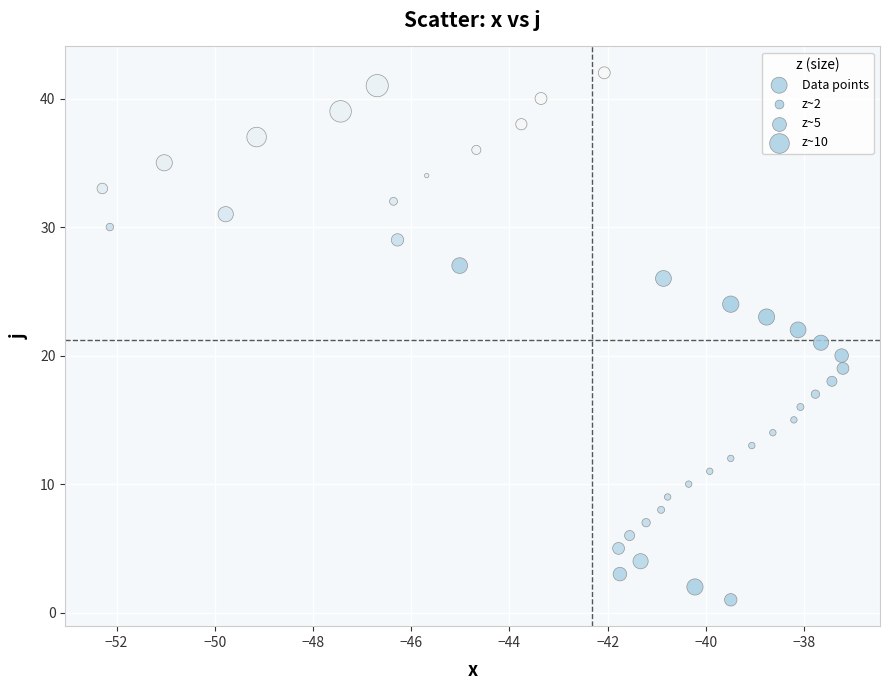

What is the range of Y values (max minus min)?

41